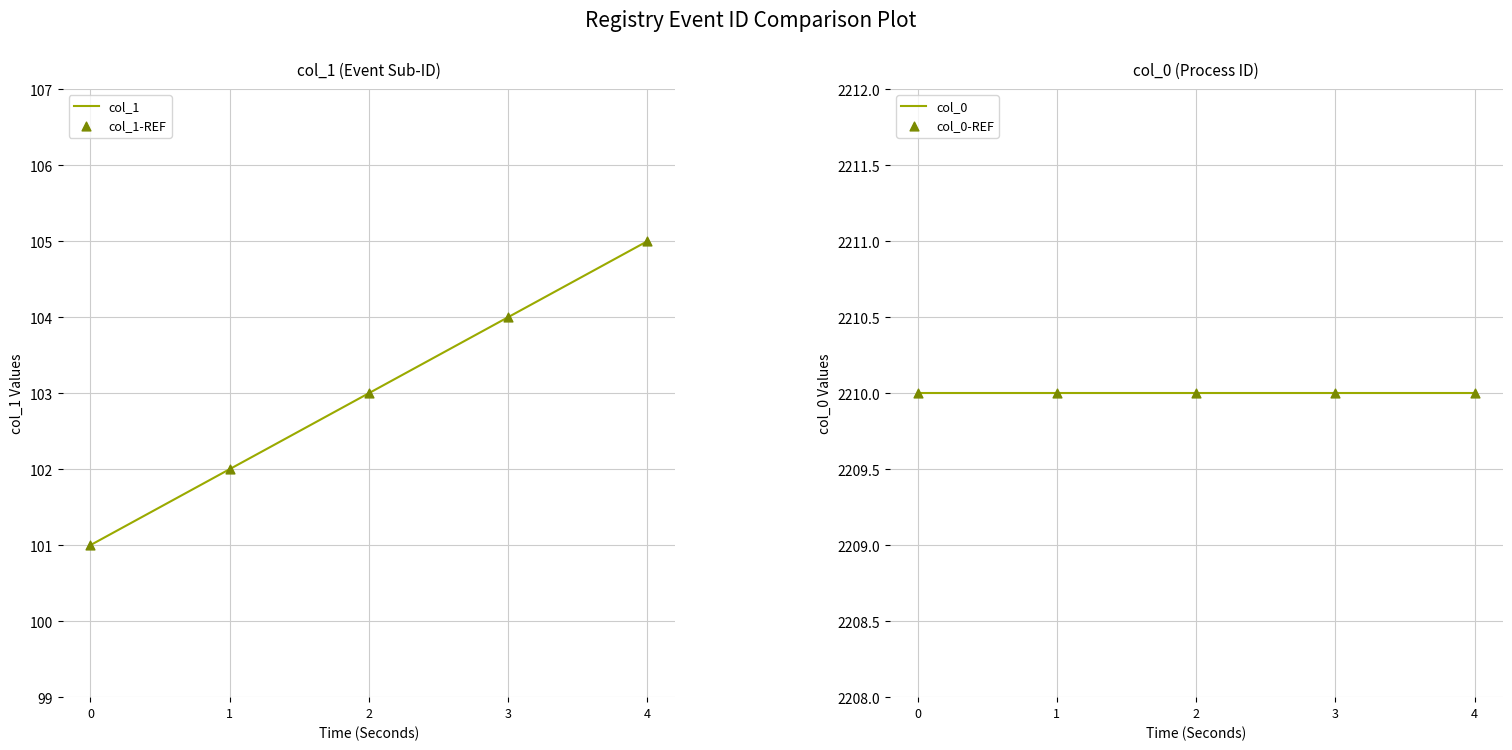

Which series reaches the maximum Y coordinate?

col_0